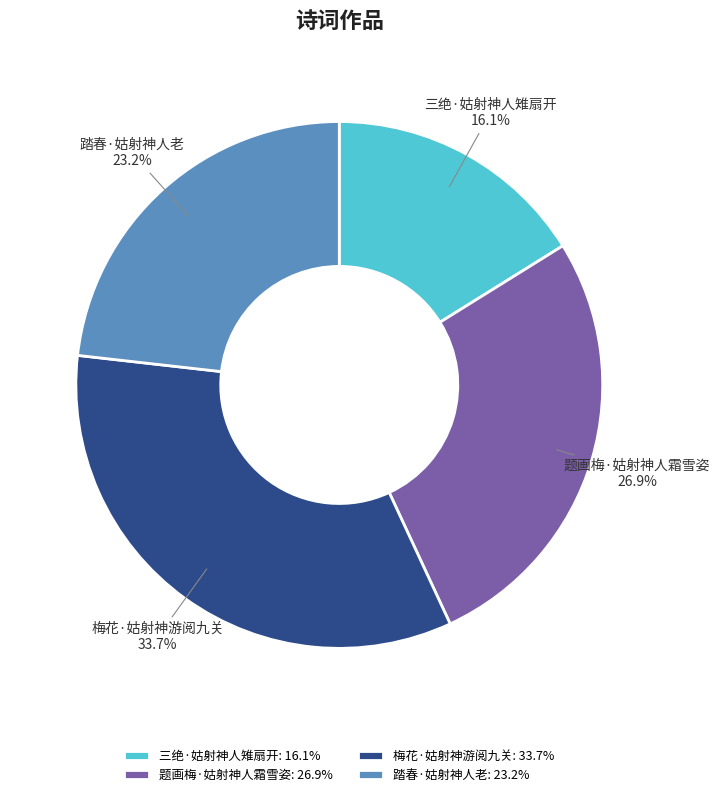

To the nearest percent, what is the difference between the 梅花·姑射神游阅九关 and 题画梅·姑射神人霜雪姿 slice percentages?

7%